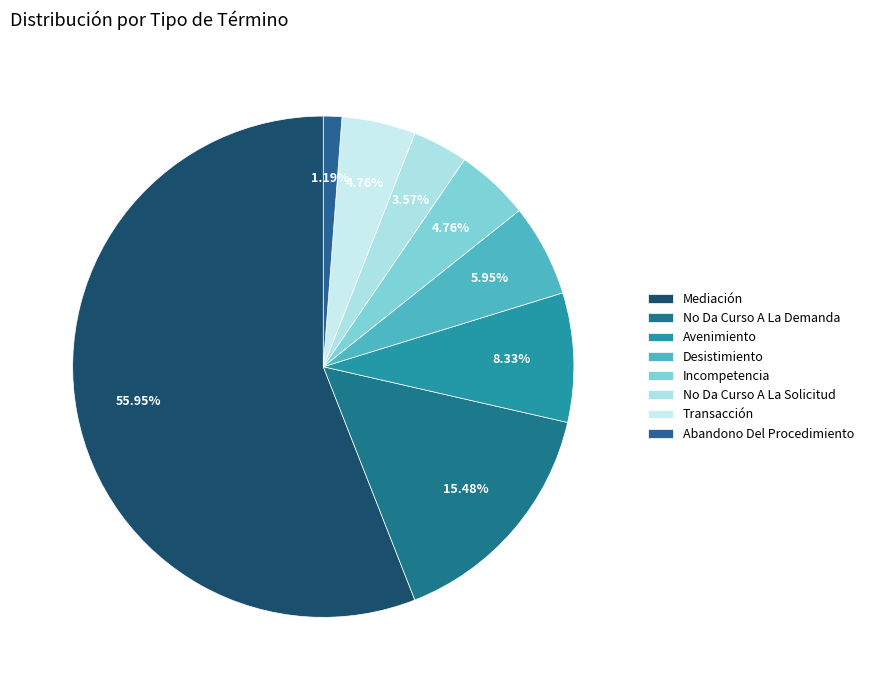

How many slices are in this pie chart?

8